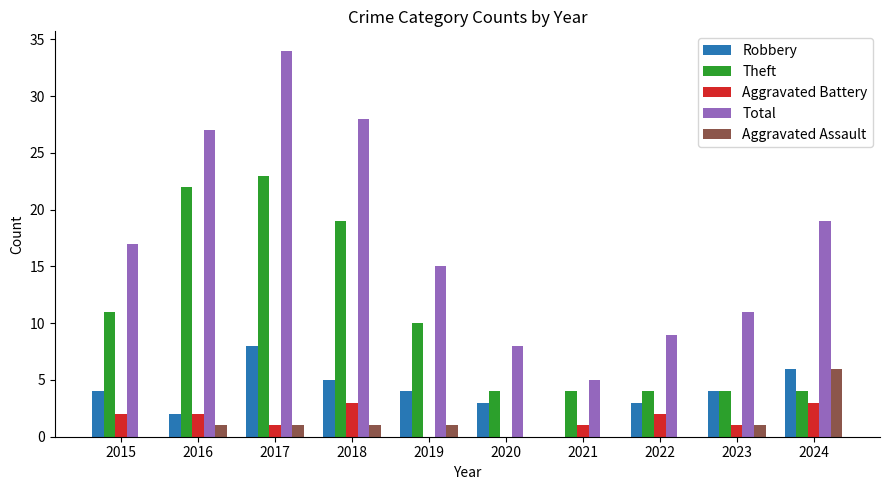

Between 2015 and 2020, which series saw the biggest shift?

Total